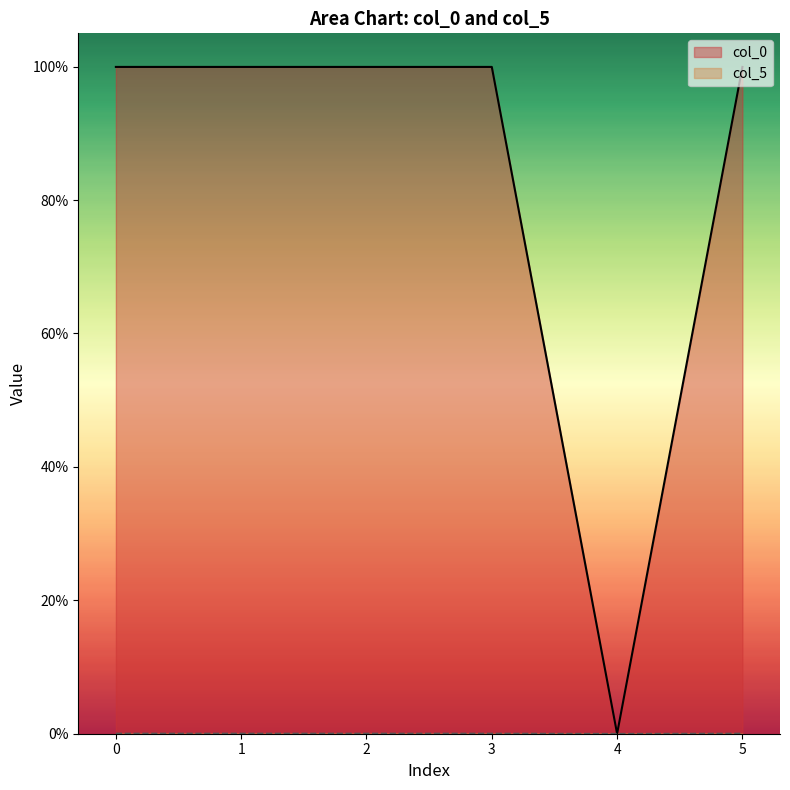

List the series in order of their peak value, highest first.

col_0, col_5